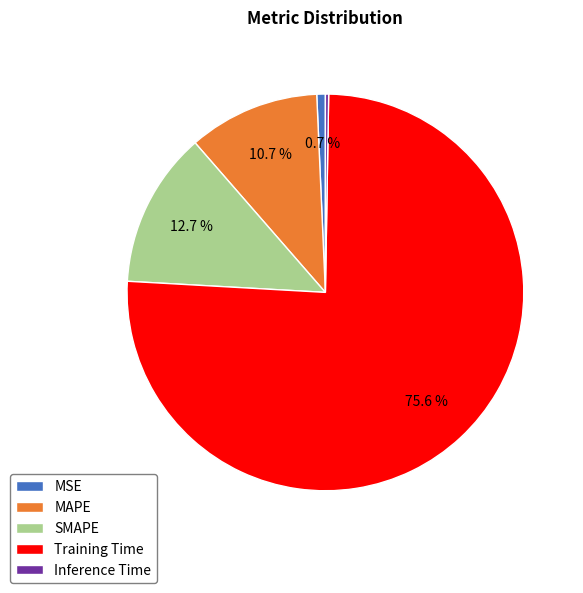

Does any single category account for the majority?

Yes